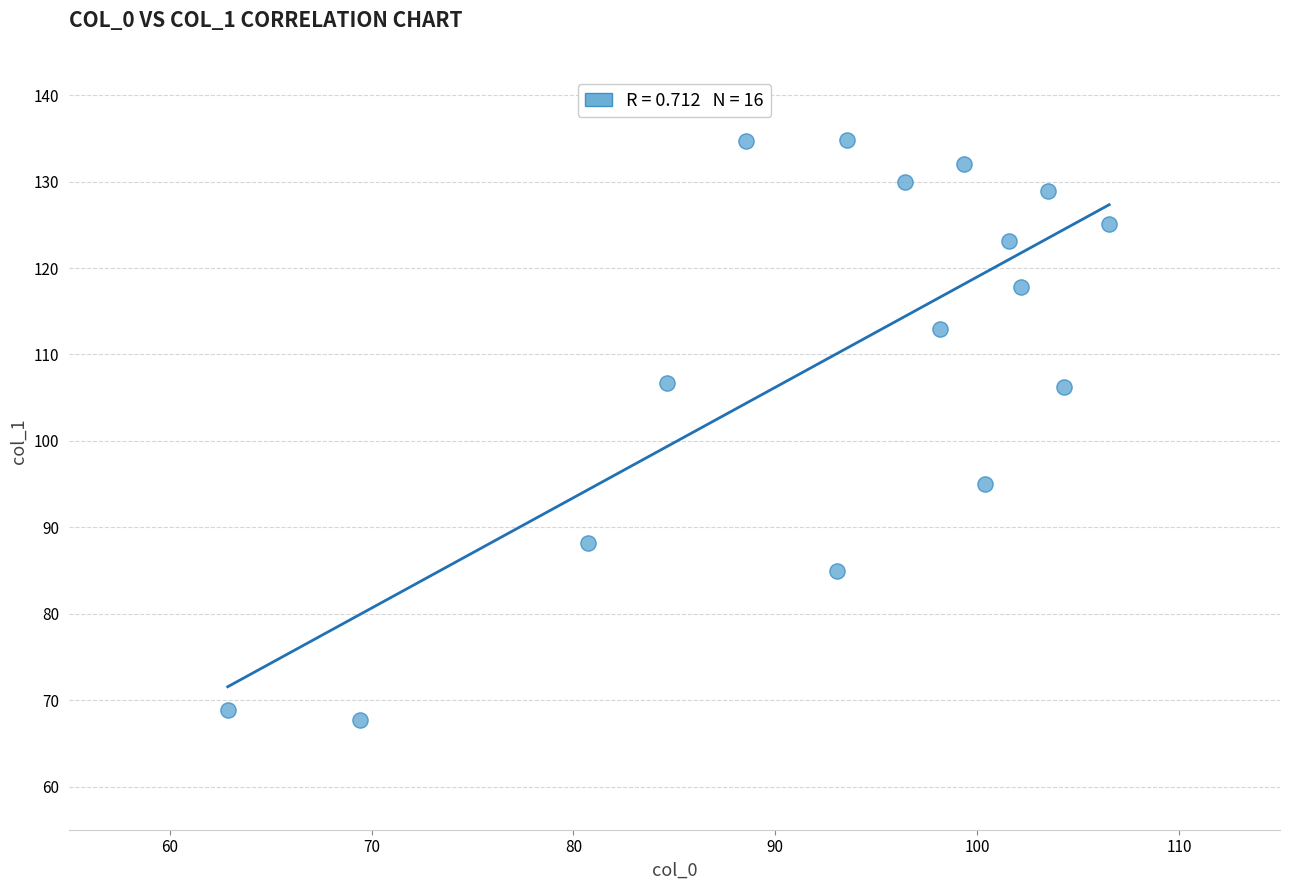

What is the range of X values (max minus min)?

43.7